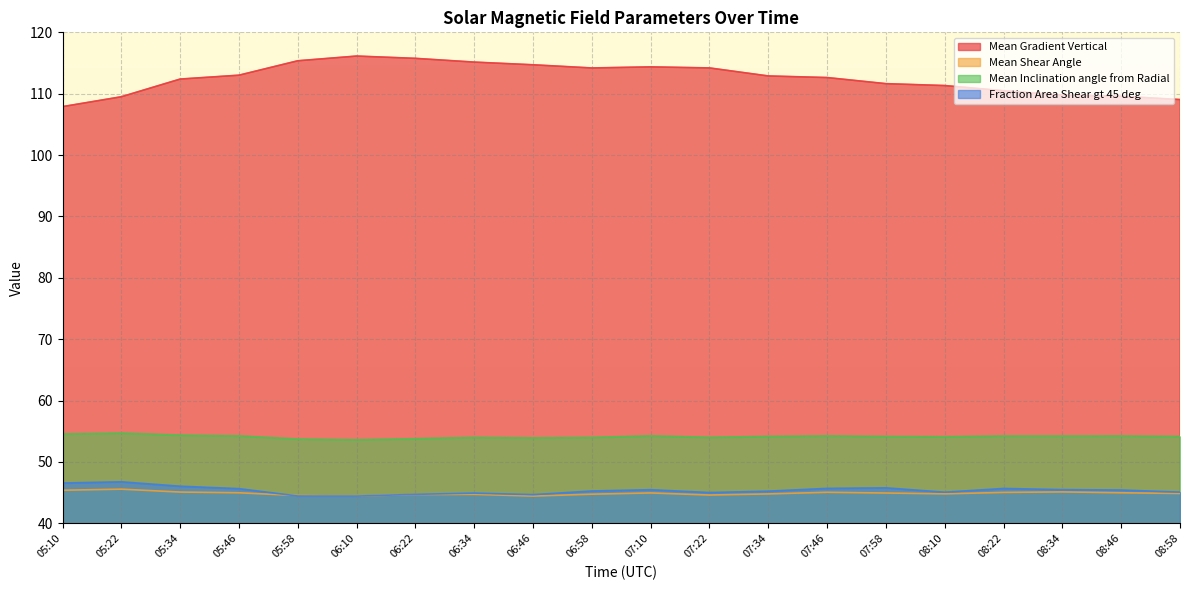

What is the difference between the maximum and minimum values in the Mean Inclination angle from Radial series?

1.1